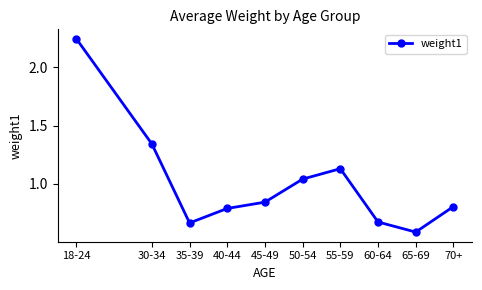

What is the sum of the values at 65-69 and 55-59?

1.7